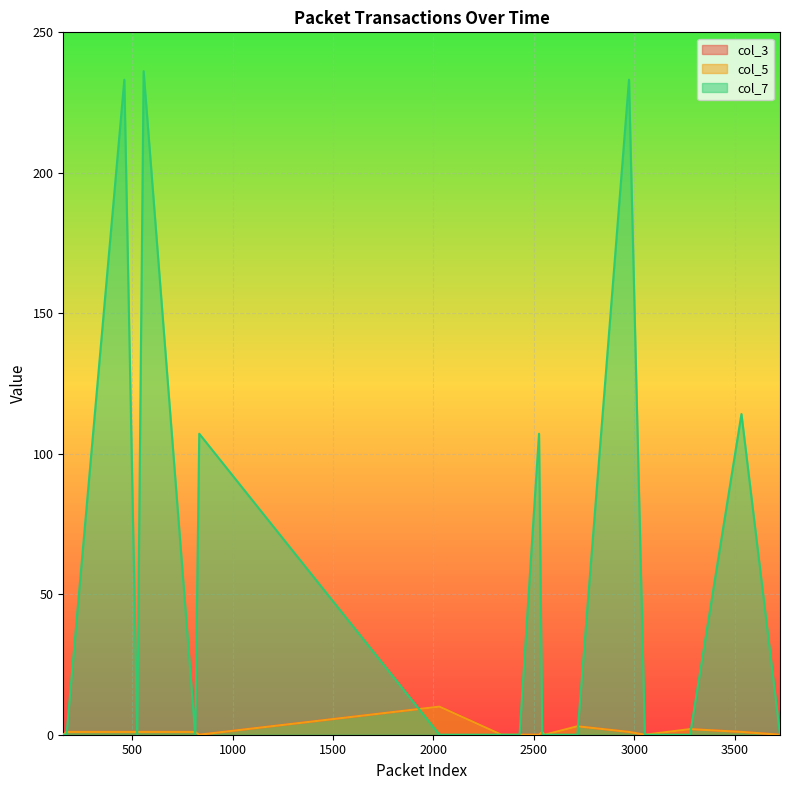

Which has a higher value, 2030 or 525?

2030